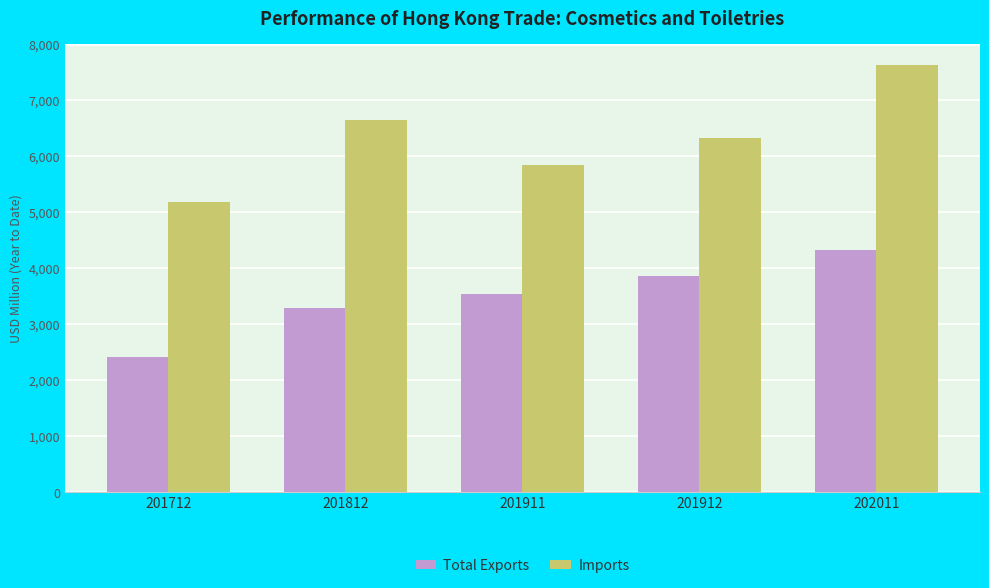

Reading right to left, list all the values displayed in this chart.

Total Exports: 4324.1	3867.8	3542.6	3285.8	2415.9
Imports: 7625.9	6320.8	5847.2	6646.8	5182.5